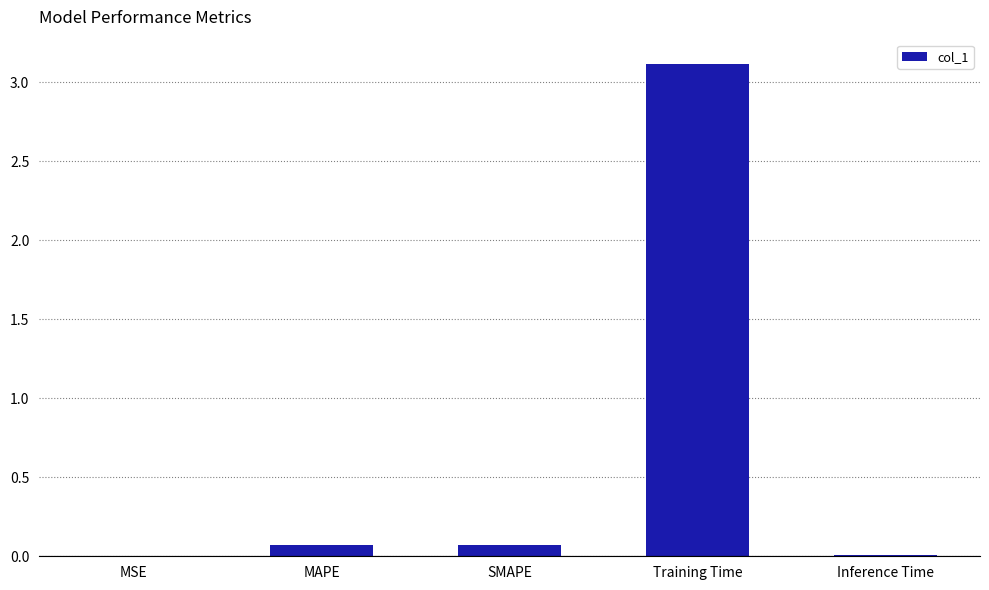

At which category does the chart reach its peak across all series?

Training Time